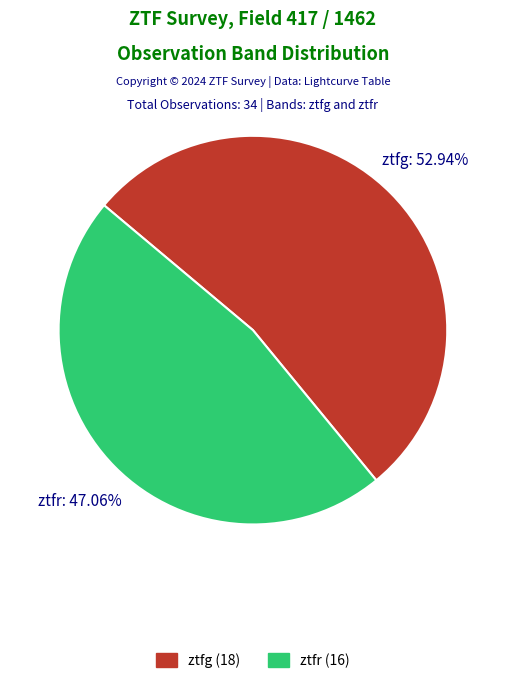

To the nearest percent, what is the difference between the largest and smallest slice percentages?

6%